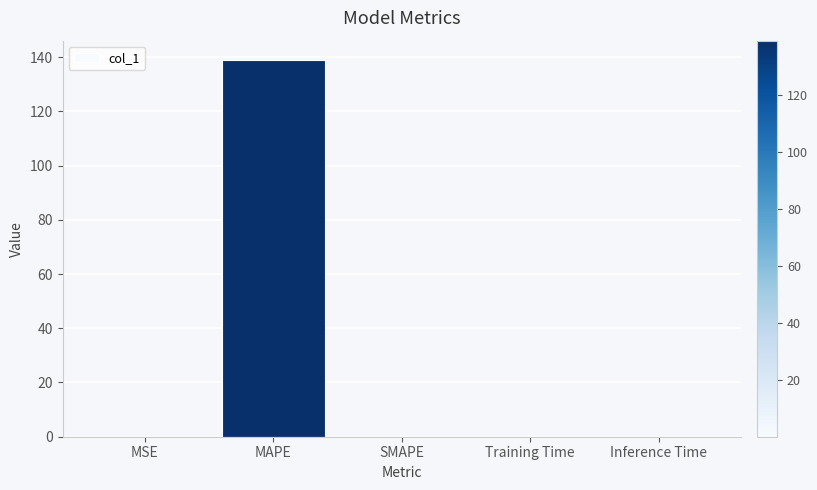

True or false: the data shows 139.1 at MAPE.

True